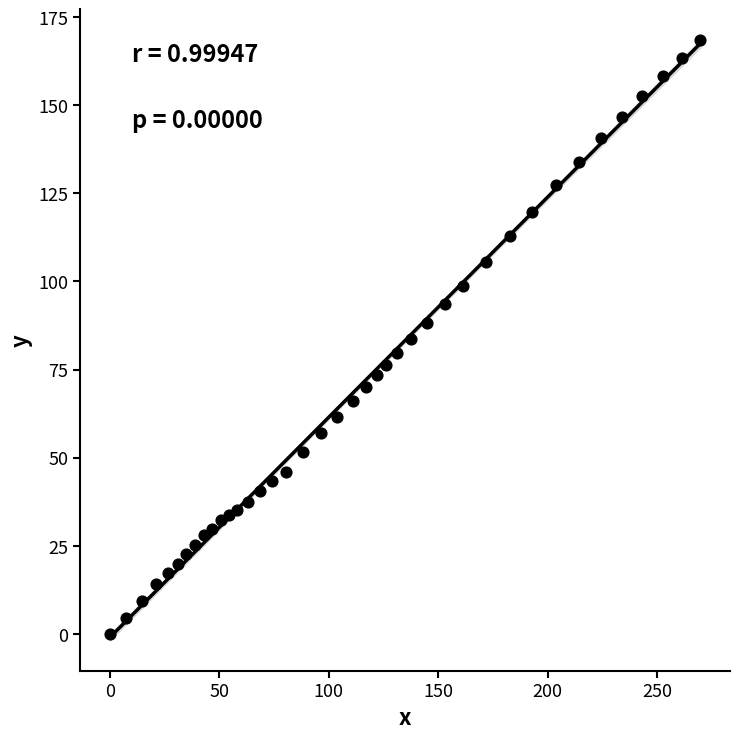

What is the range of X values (max minus min)?

269.9